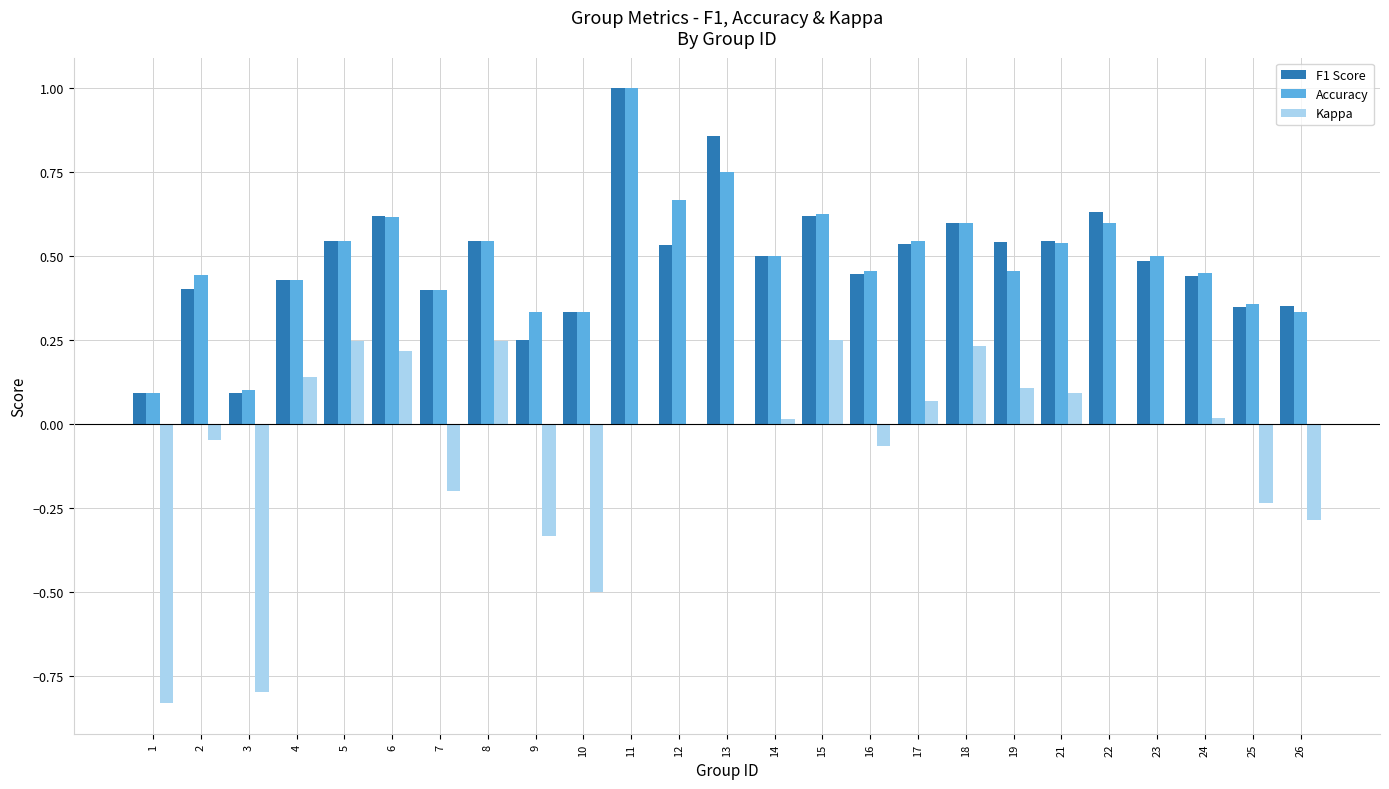

Which category has the highest value across all series?

11